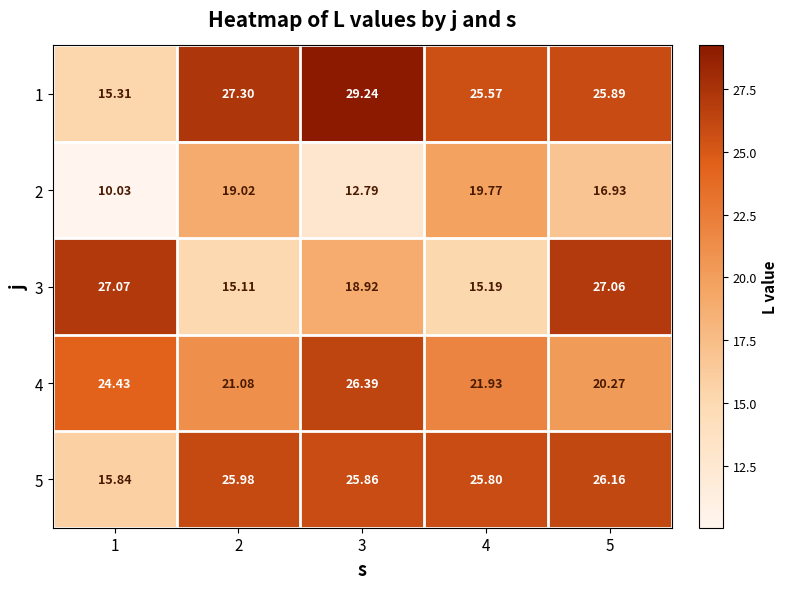

Is the value of 1 at 5 greater than the value of 2 at 3?

Yes